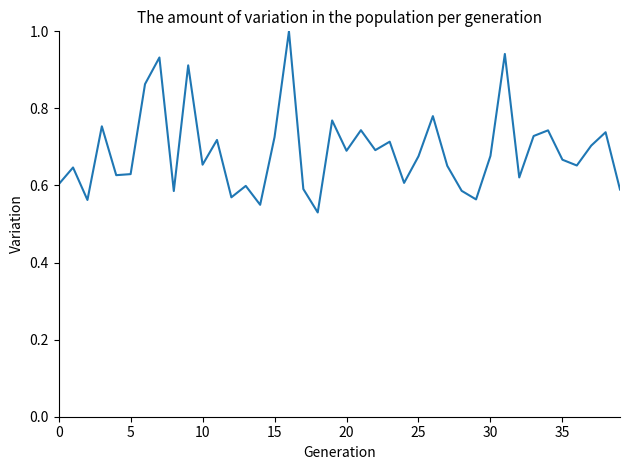

What is the maximum value shown in the chart?

1.0